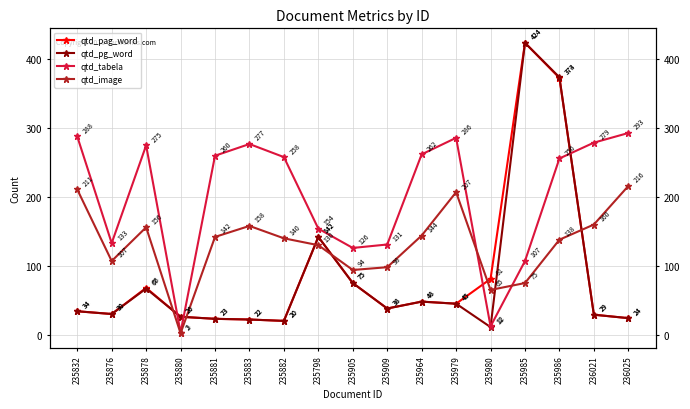

Which series has the largest range (max minus min)?

qtd_pg_word